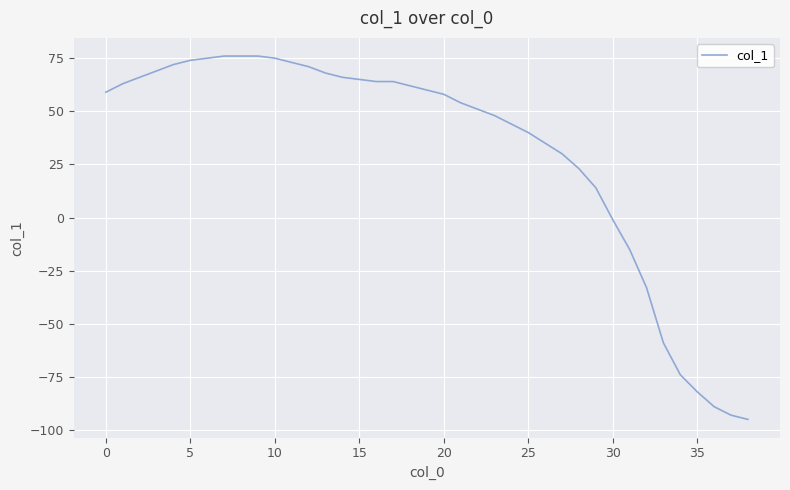

What is the maximum value shown in the chart?

76